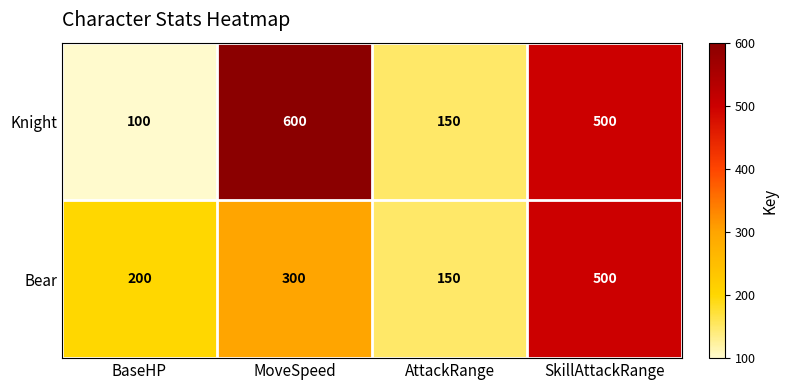

What is the minimum value for Bear?

150